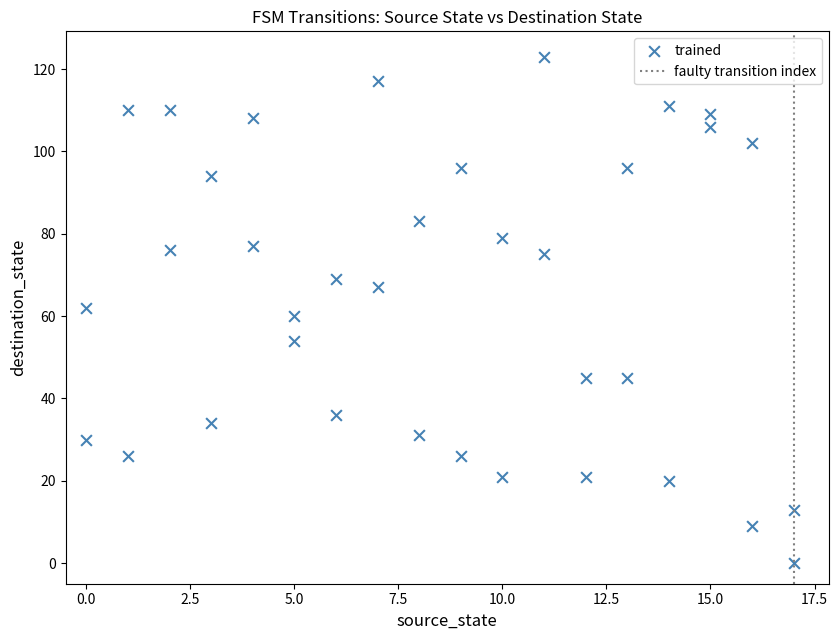

What is the range of Y values (max minus min)?

123